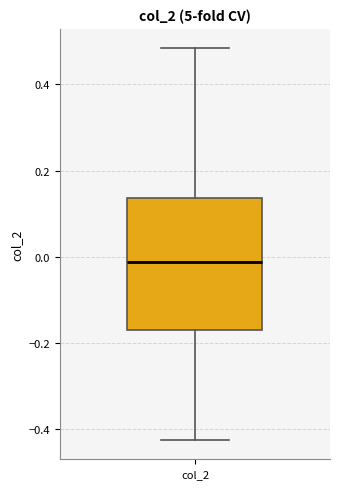

Read this box plot against the y-axis: the position of the median line, the range covered by the box, and the ends of both whiskers. The values are not printed on the chart, so give them approximately, as read against the axis.

median -0.02, box -0.16 to 0.14, whiskers -0.42 to 0.48